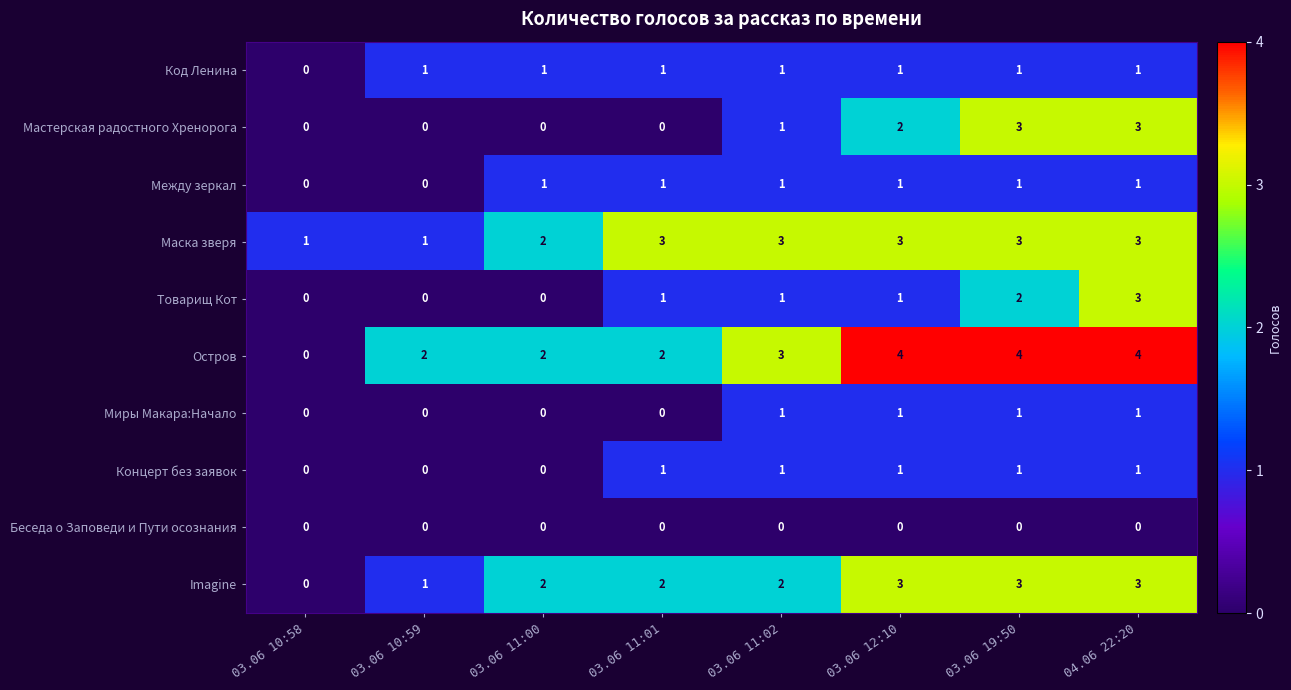

At which label is Мастерская радостного Хренорога closest to 1?

03.06 11:02